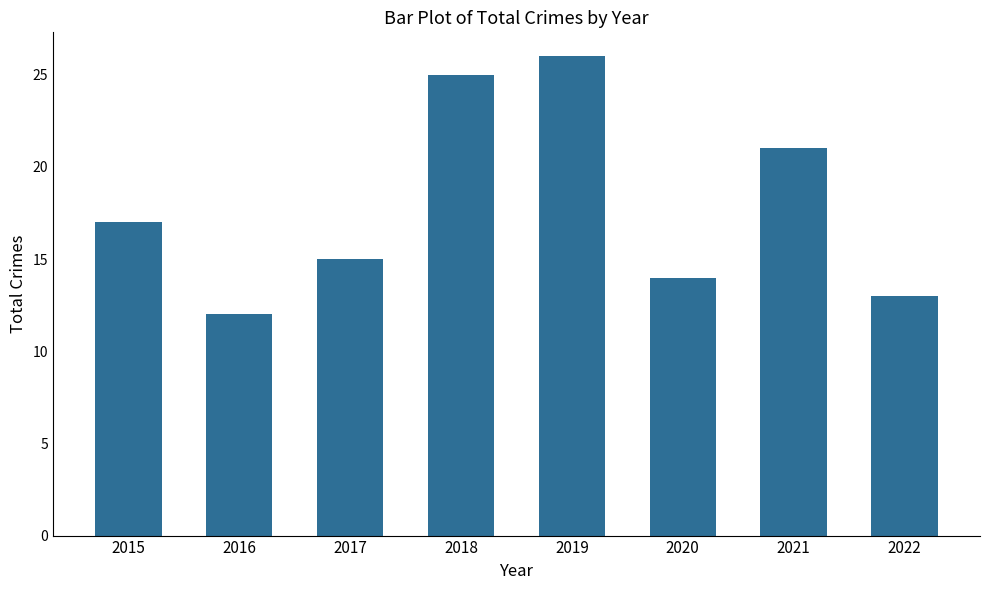

What is the difference between the maximum and second lowest values?

13